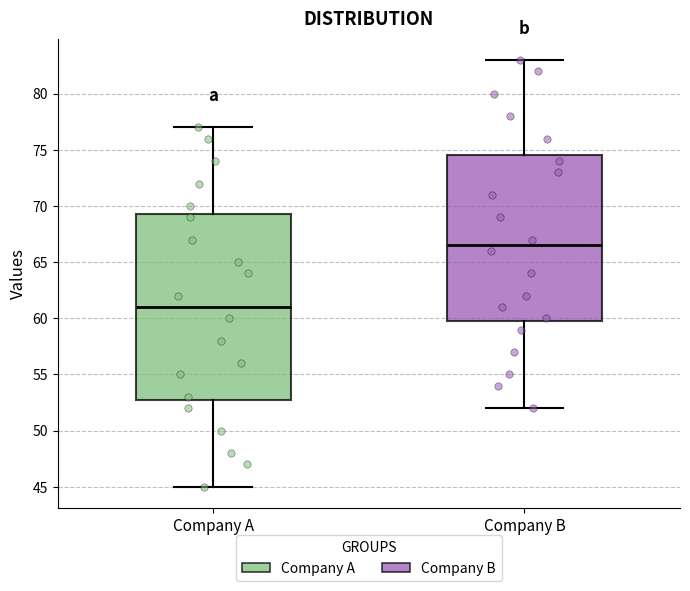

Reading left to right, transcribe this box plot: for each box, give where its median line is, the range the box spans, and where its two whiskers end, as read against the y-axis. The values are not printed on the chart, so give them approximately, as read against the axis.

Company A: median 61.0, box 53.0 to 69.5, whiskers 45.0 to 77.0
Company B: median 66.5, box 60.0 to 74.5, whiskers 52.0 to 83.0